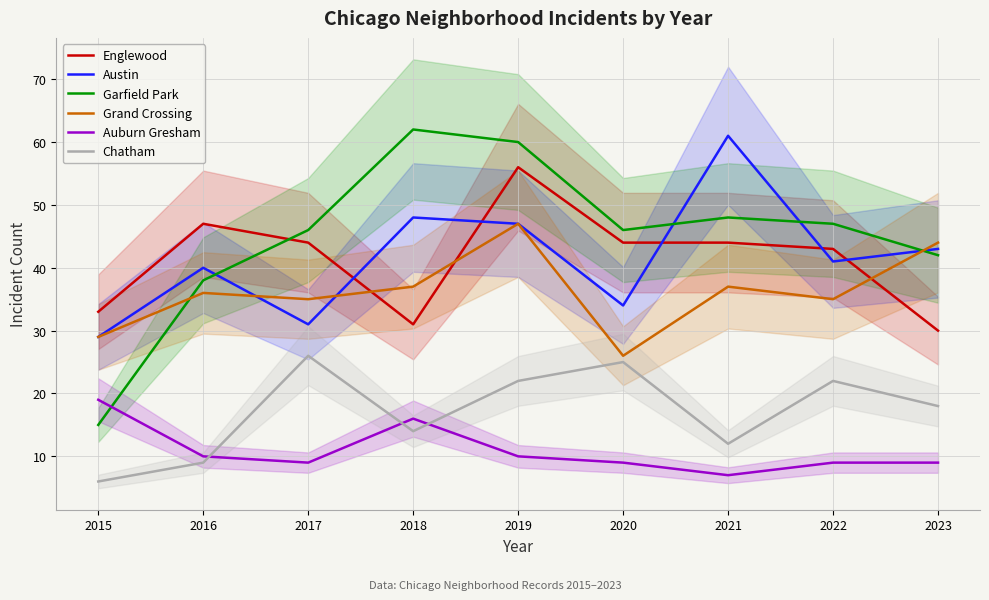

What is the difference between the maximum and minimum values in the Englewood series?

26